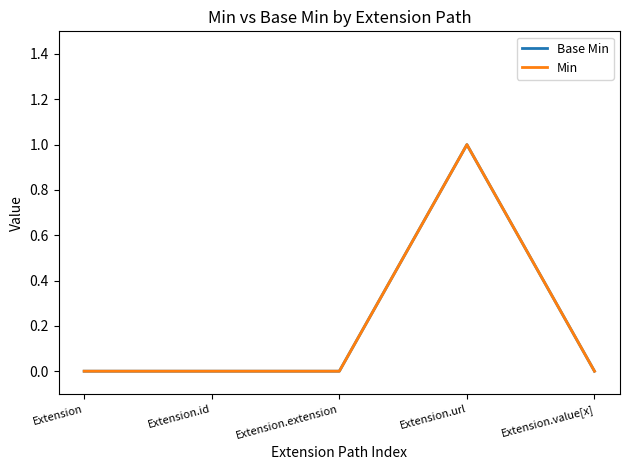

Does the chart display data point markers on the line(s)?

No